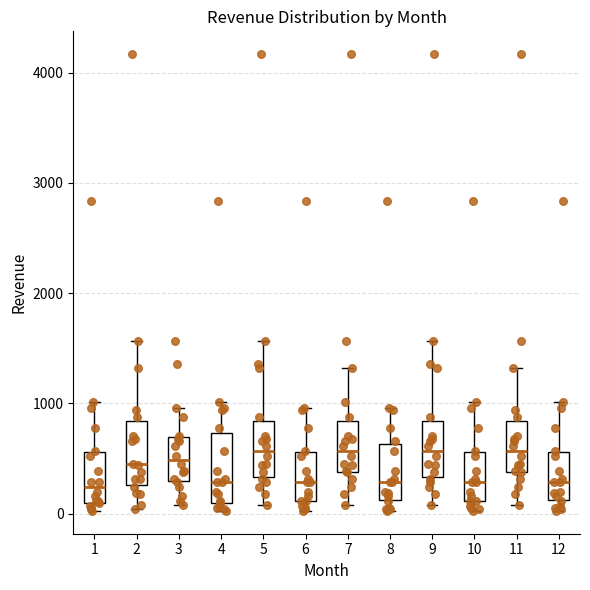

Where does the upper whisker of the box at x = 12 end on the y-axis? The values are not printed on the chart, so give them approximately, as read against the axis.

1000